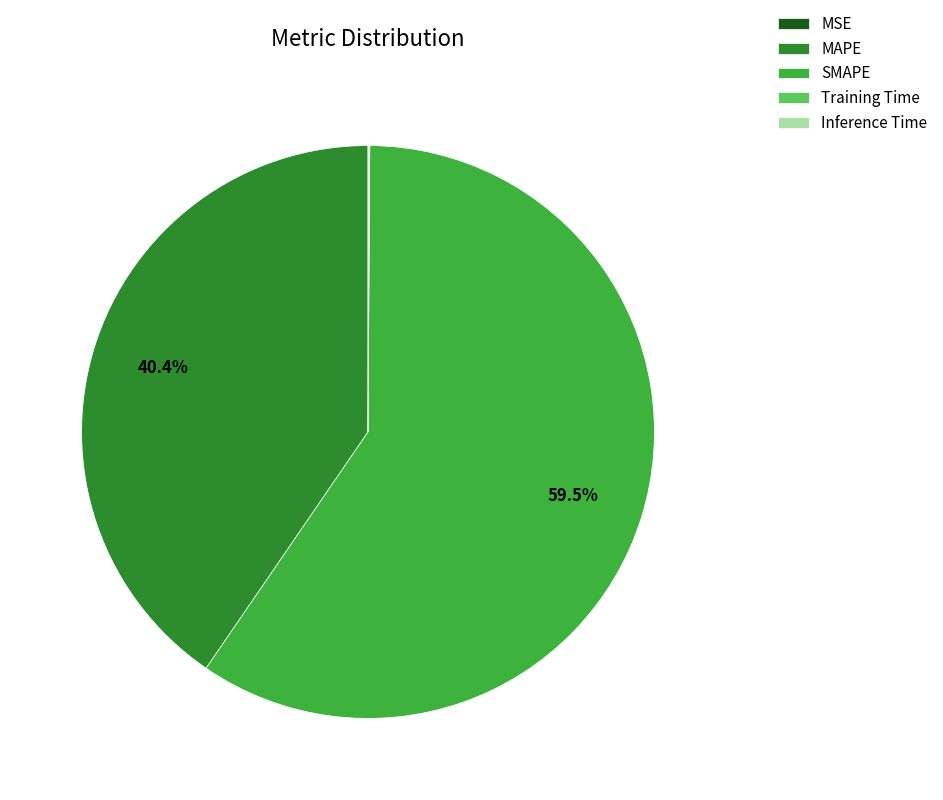

Which slice is the largest?

SMAPE